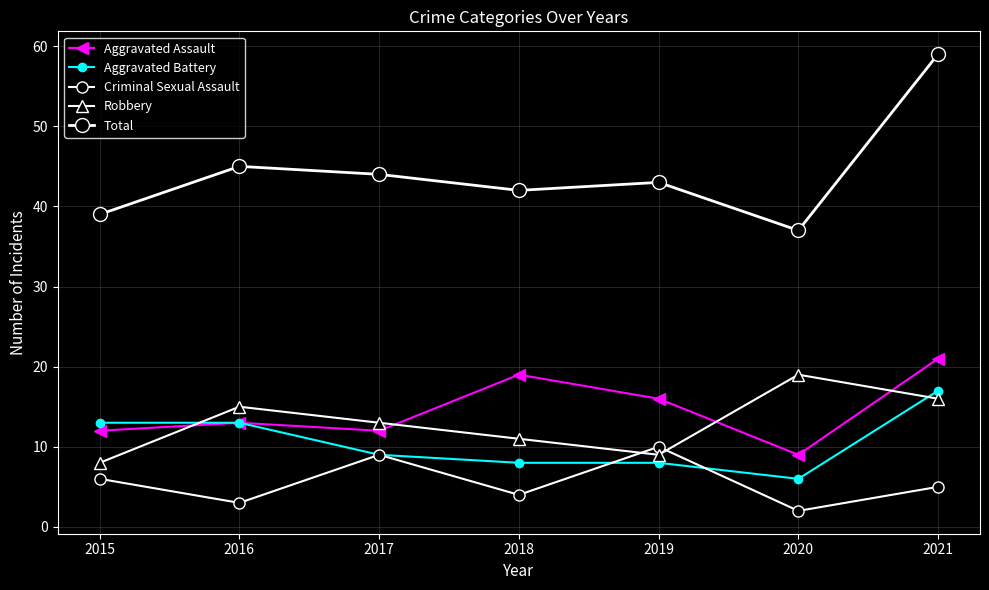

Reading left to right, list all the values displayed in this chart.

Aggravated Assault: 2015=12	2016=13	2017=12	2018=19	2019=16	2020=9	2021=21
Aggravated Battery: 2015=13	2016=13	2017=9	2018=8	2019=8	2020=6	2021=17
Criminal Sexual Assault: 2015=6	2016=3	2017=9	2018=4	2019=10	2020=2	2021=5
Robbery: 2015=8	2016=15	2017=13	2018=11	2019=9	2020=19	2021=16
Total: 2015=39	2016=45	2017=44	2018=42	2019=43	2020=37	2021=59